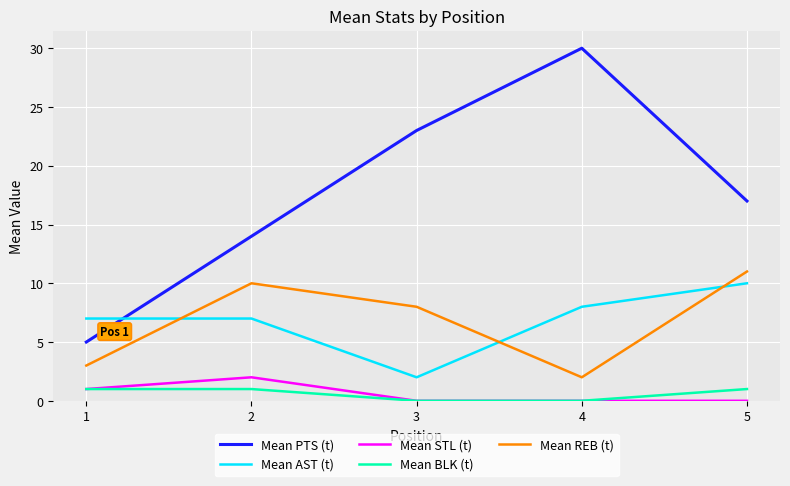

Is it true that Mean STL (t) equals 1 at 3?

False